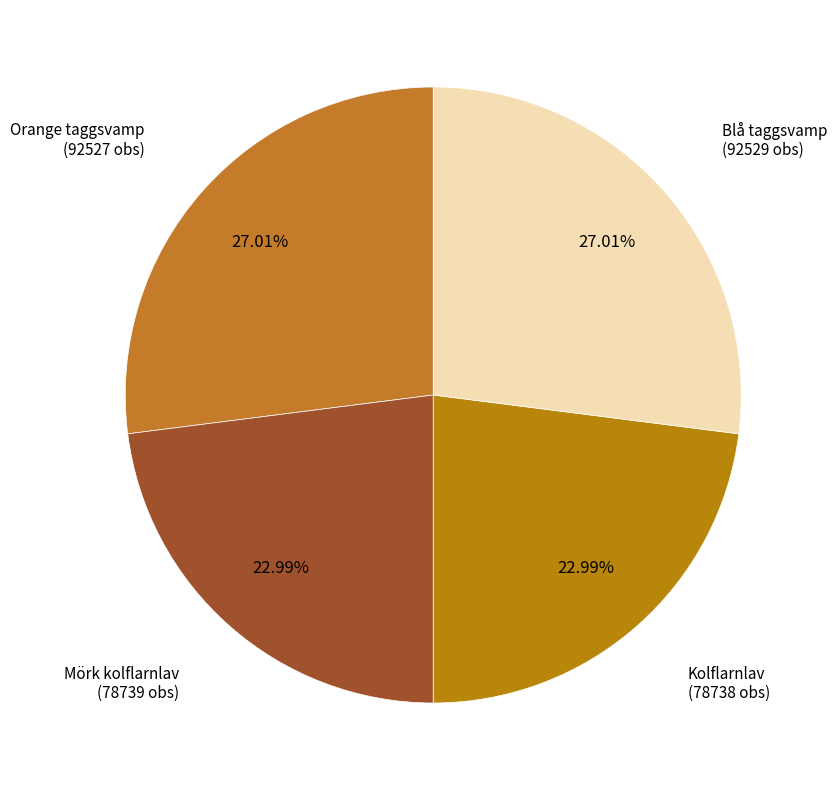

Is there any slice that represents more than half of the pie?

No